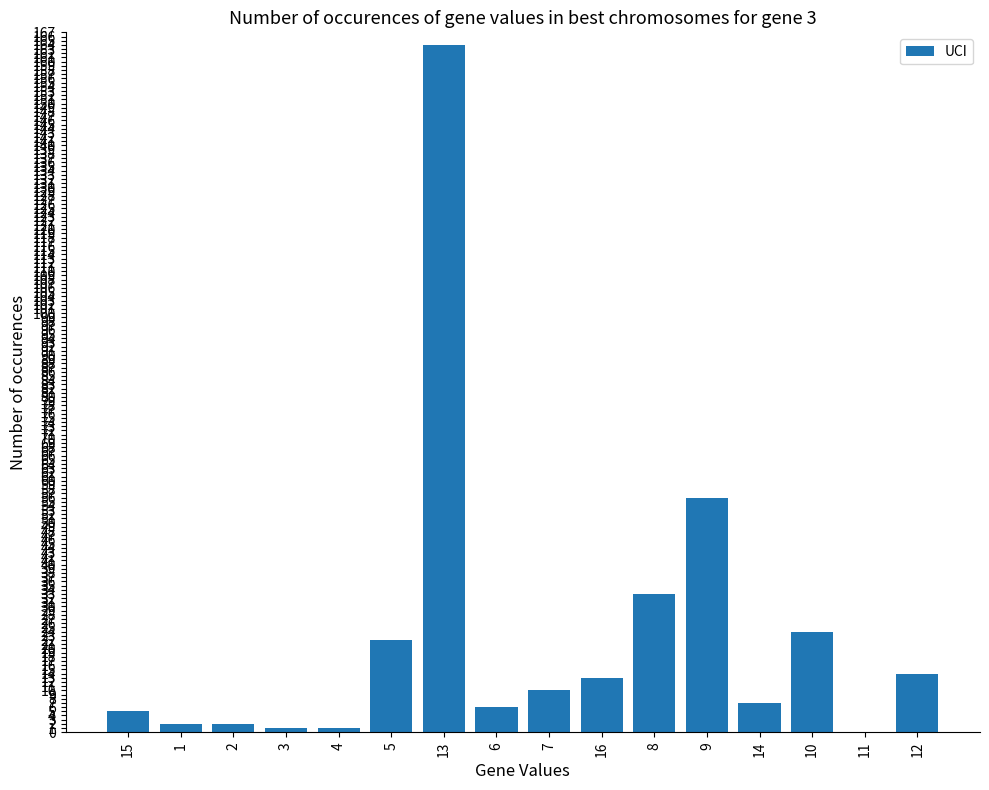

Between 6 and 1, which is larger?

6